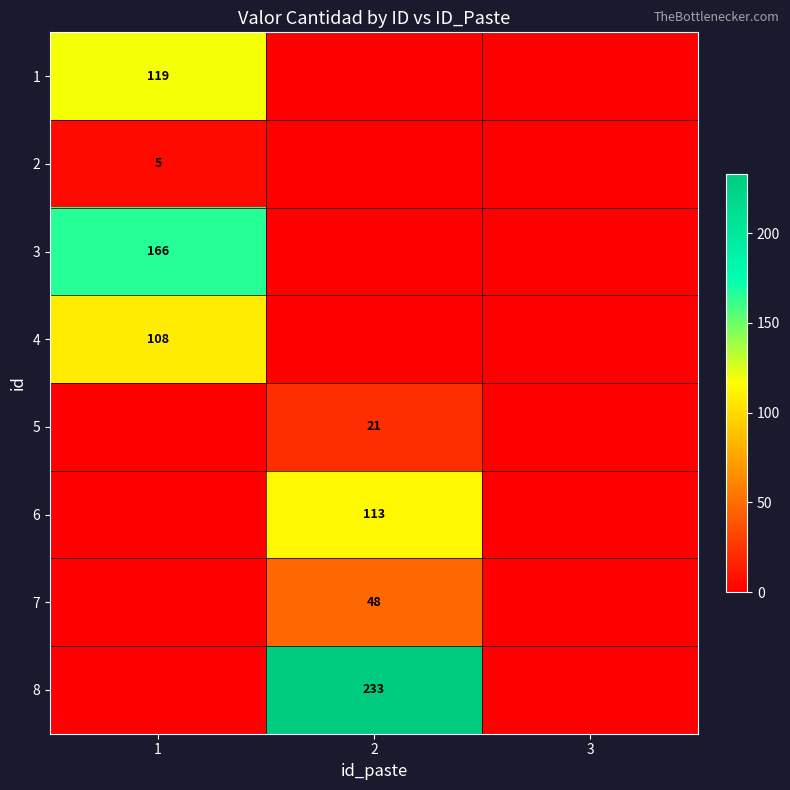

What is the total value across all series at 1?

398